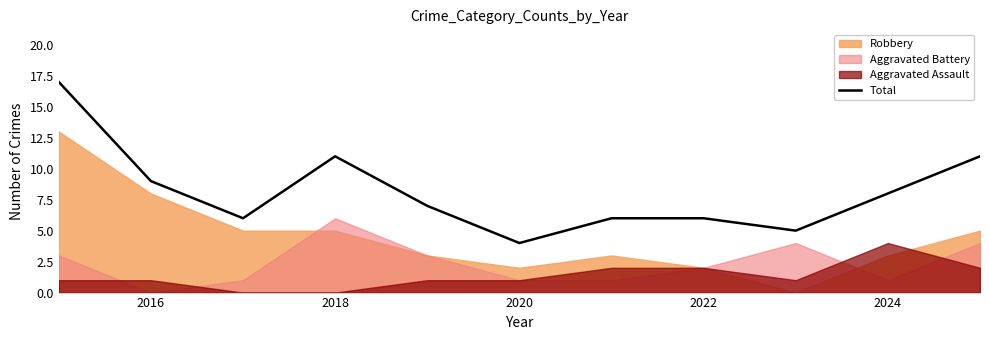

Is it true that Total equals 9 at 2016?

True